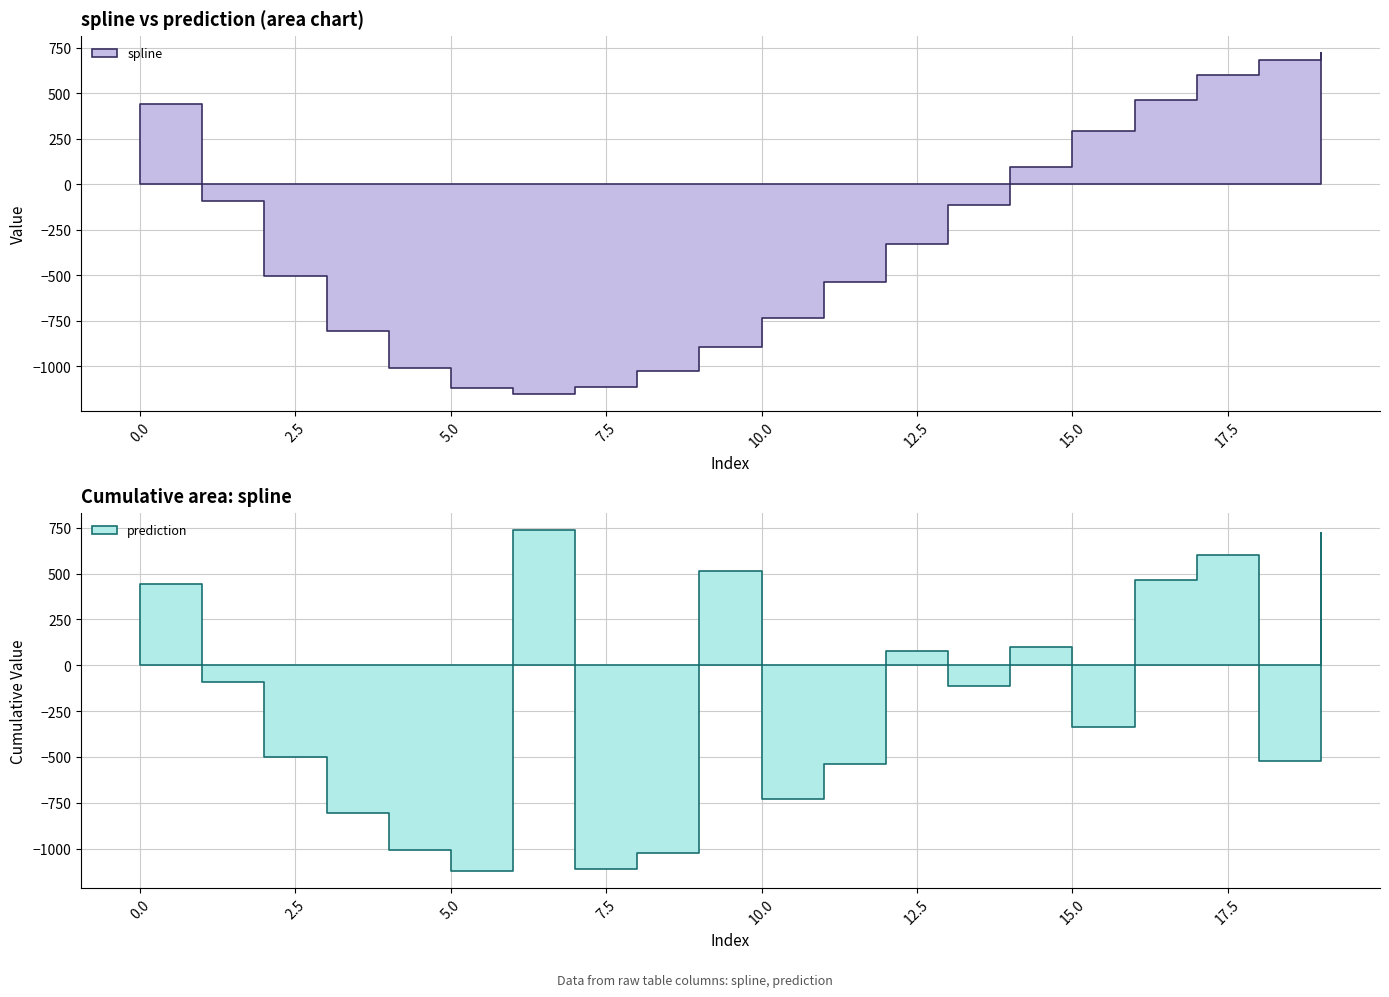

Reading right to left, extract all data points from this chart.

spline: 19=721.0	18=685.1	17=599.4	16=465.8	15=294.0	14=97.7	13=-114.5	12=-328.8	11=-538.2	10=-731.2	9=-894.3	8=-1023.6	7=-1112.3	6=-1148.9	5=-1119.6	4=-1008.7	3=-803.8	2=-500.8	1=-91.2	0=442.6
prediction: 19=721.0	18=-519.9	17=599.4	16=465.8	15=-336.1	14=97.7	13=-114.5	12=77.4	11=-538.2	10=-731.2	9=516.6	8=-1023.6	7=-1112.3	6=737.0	5=-1119.6	4=-1008.7	3=-803.8	2=-500.8	1=-91.2	0=442.6